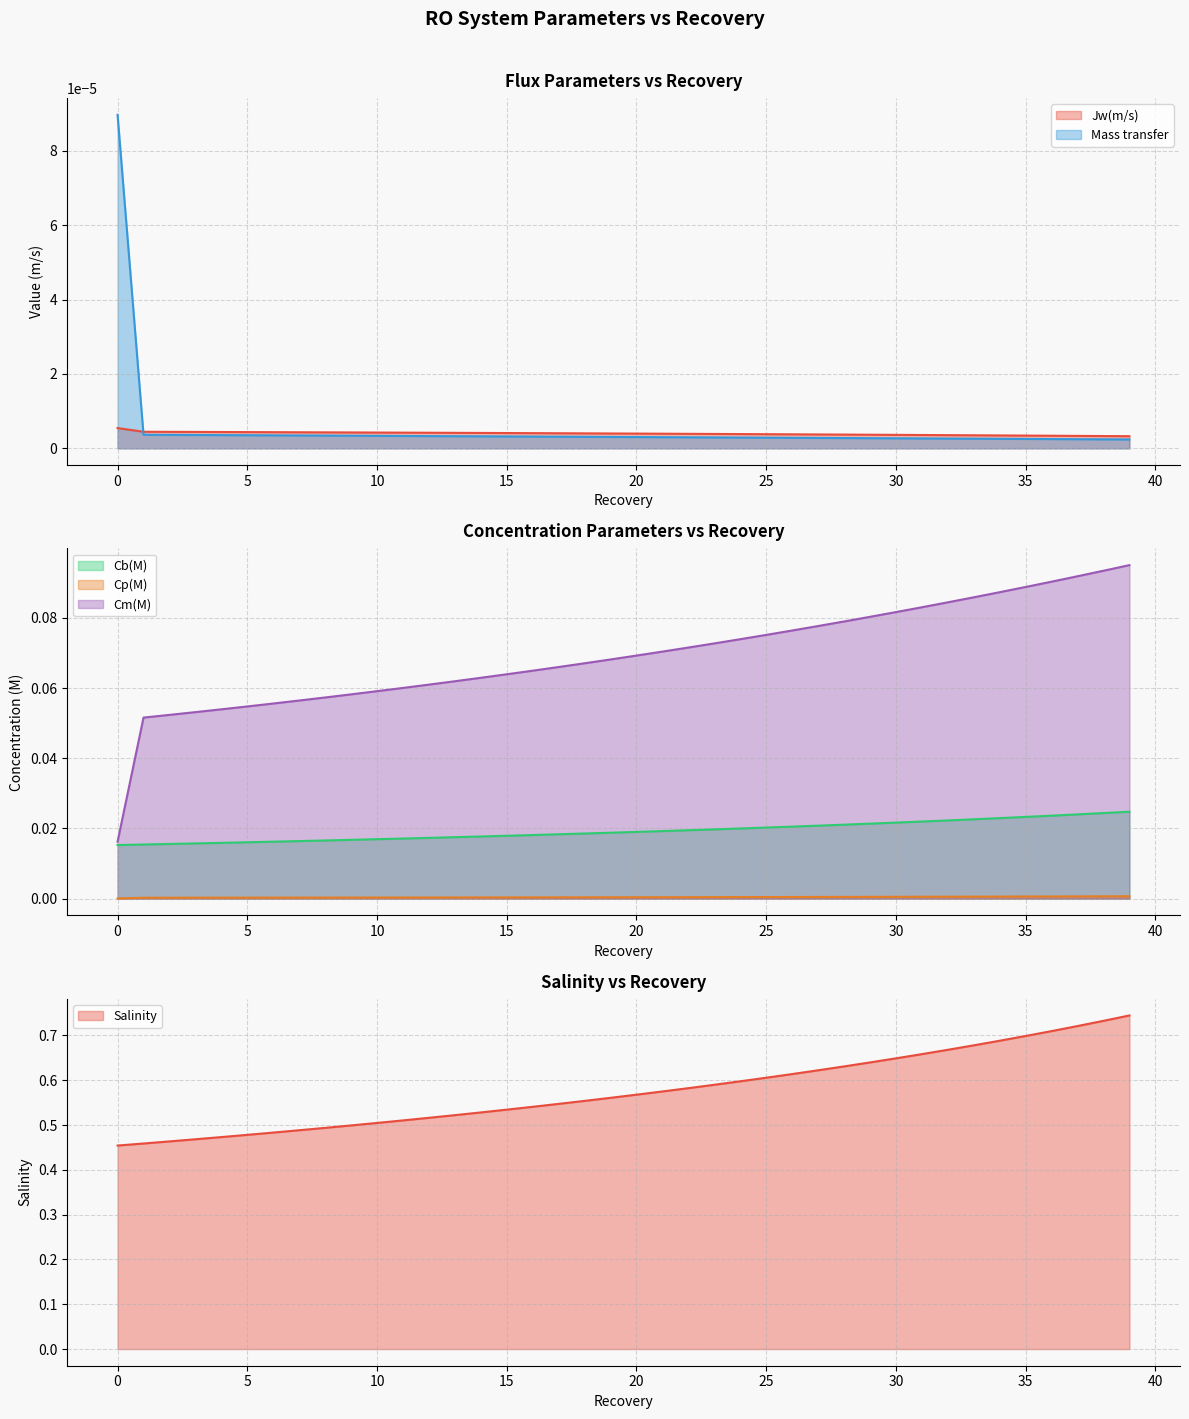

True or false: Mass transfer and Cm(M) cross at least once.

False